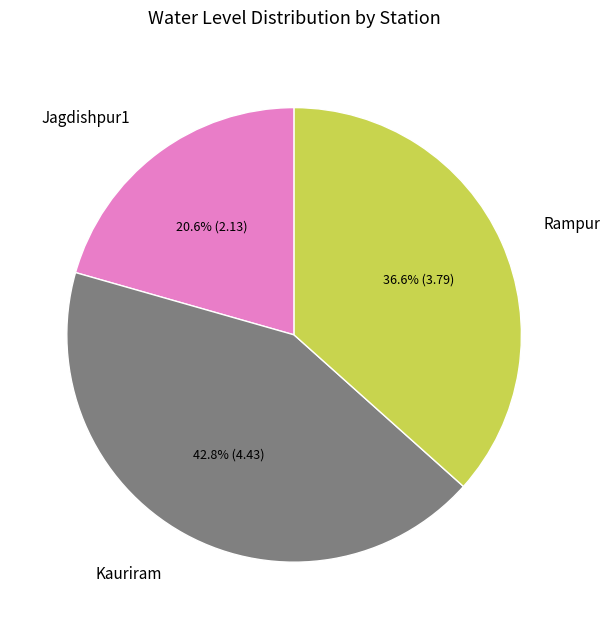

Rank the categories by value from lowest to highest.

Jagdishpur1, Rampur, Kauriram